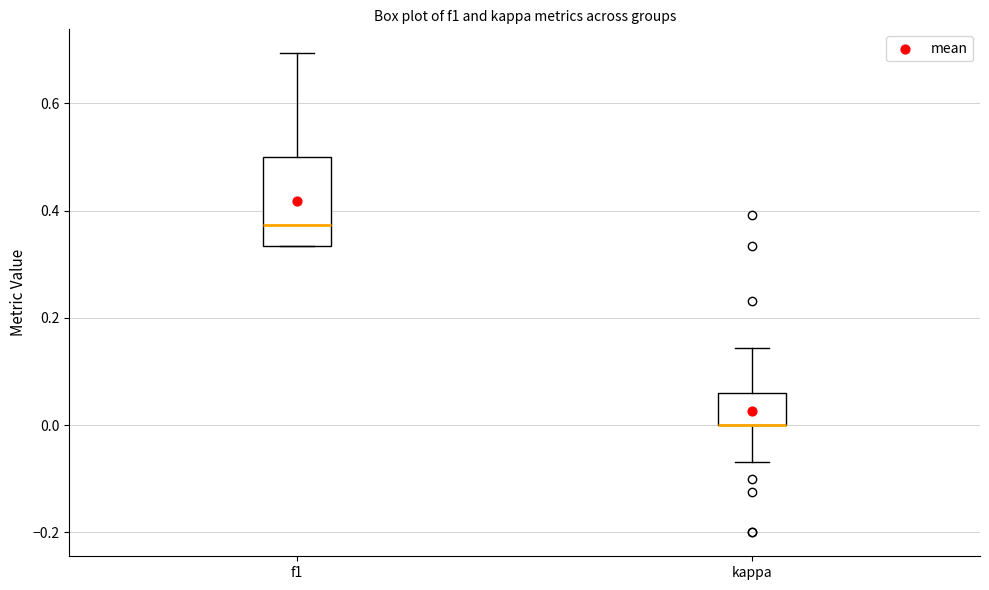

Reading left to right, read every box against the y-axis: the position of its median line, the range the box covers, and the ends of its whiskers. The values are not printed on the chart, so give them approximately, as read against the axis.

f1: median 0.38, box 0.34 to 0.50, whiskers 0.34 to 0.70
kappa: median 0.00 (drawn on the box's lower edge), box 0.00 to 0.06, whiskers -0.06 to 0.14